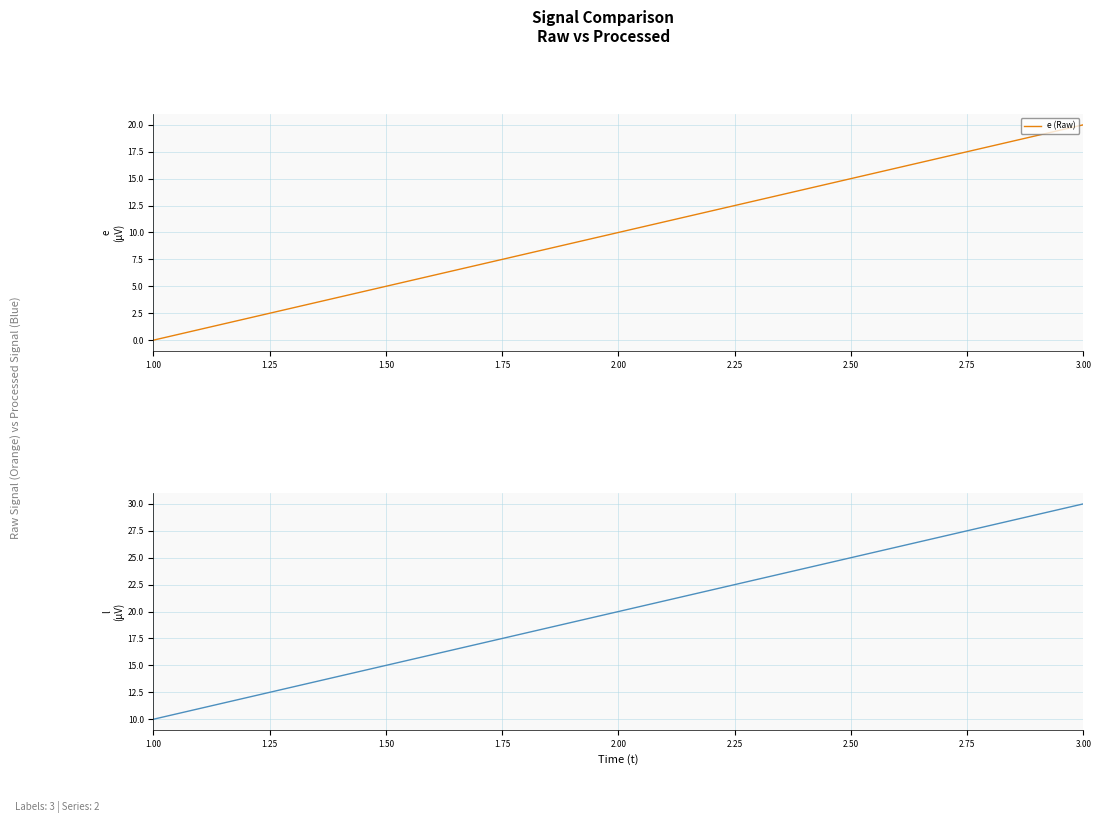

Rank the series at 1.00 from highest to lowest value.

l, e